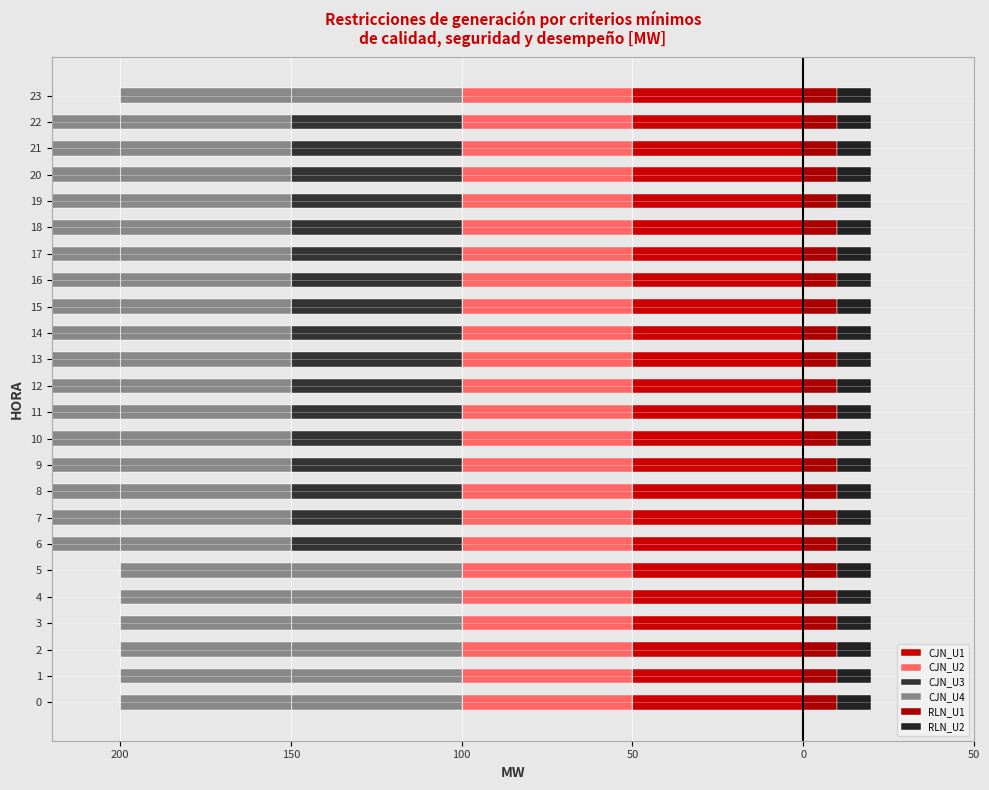

What are all the series names shown in the legend?

CJN_U1, CJN_U2, CJN_U3, CJN_U4, RLN_U1, RLN_U2